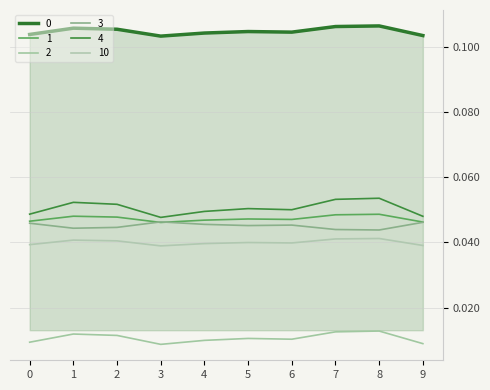

Does the chart display data point markers on the line(s)?

No